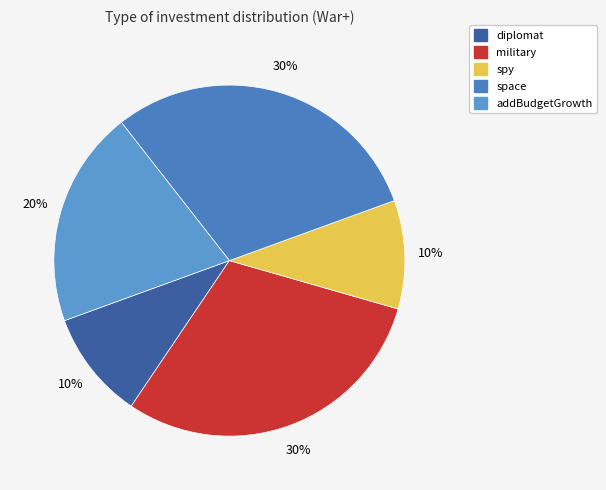

Which slice is the largest?

military